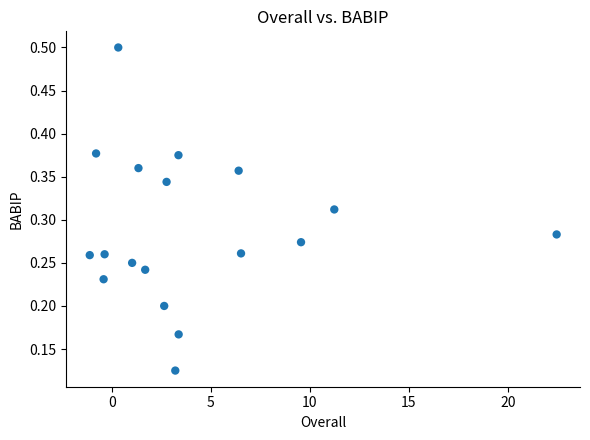

What is the range of X values (max minus min)?

23.6